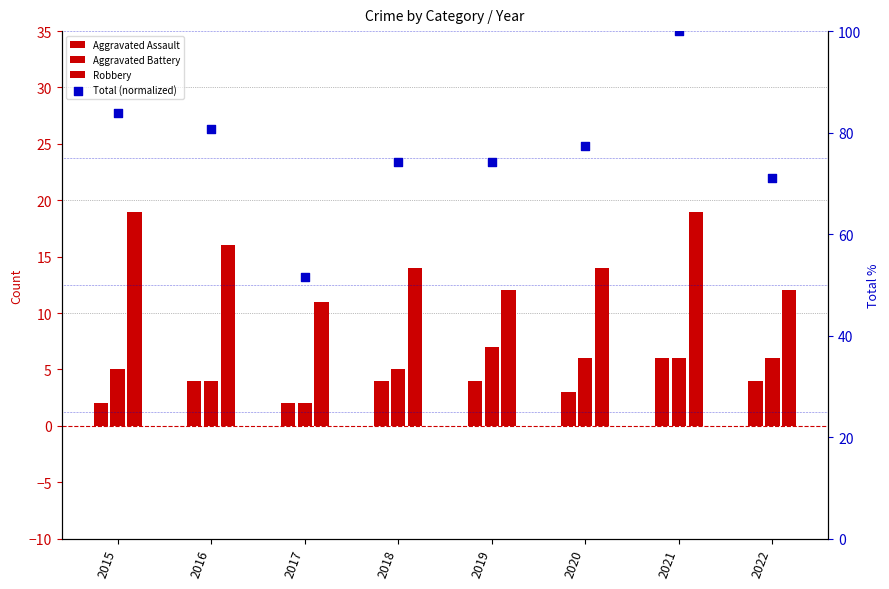

At which category is the sum across all series the highest?

2021